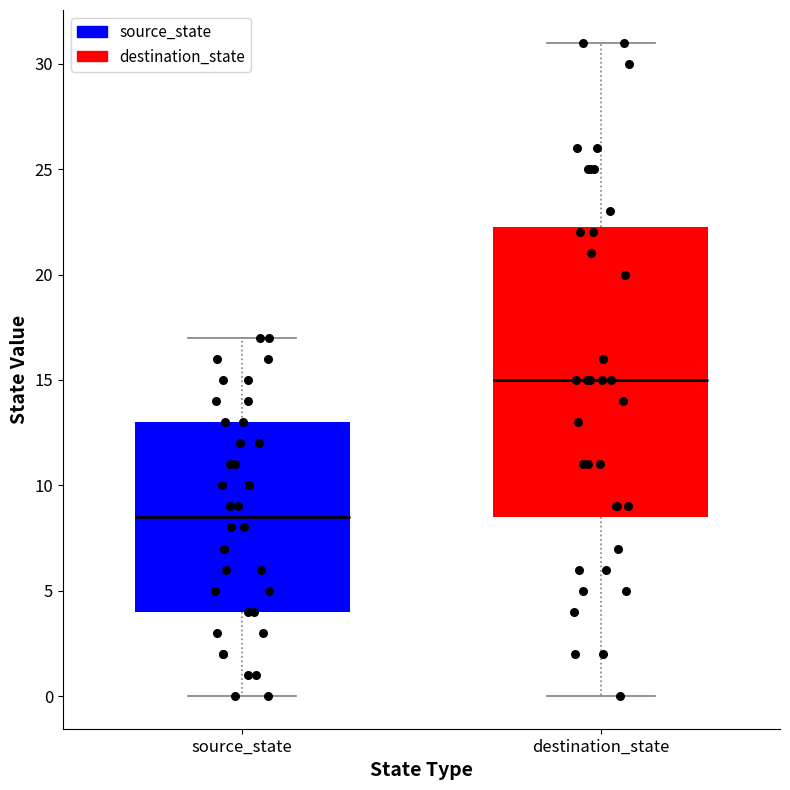

Reading left to right, transcribe this box plot: for each box, give where its median line is, the range the box spans, and where its two whiskers end, as read against the y-axis. The values are not printed on the chart, so give them approximately, as read against the axis.

source_state: median 8.5, box 4.0 to 13.0, whiskers 0.0 to 17.0
destination_state: median 15.0, box 8.5 to 22.5, whiskers 0.0 to 31.0